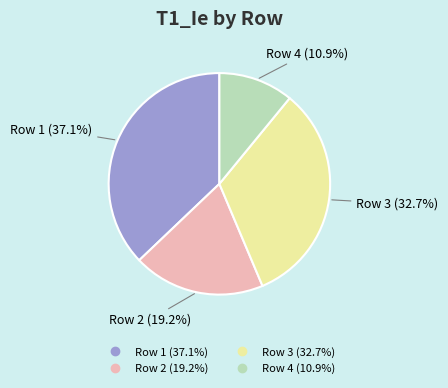

Does any single category account for the majority?

No